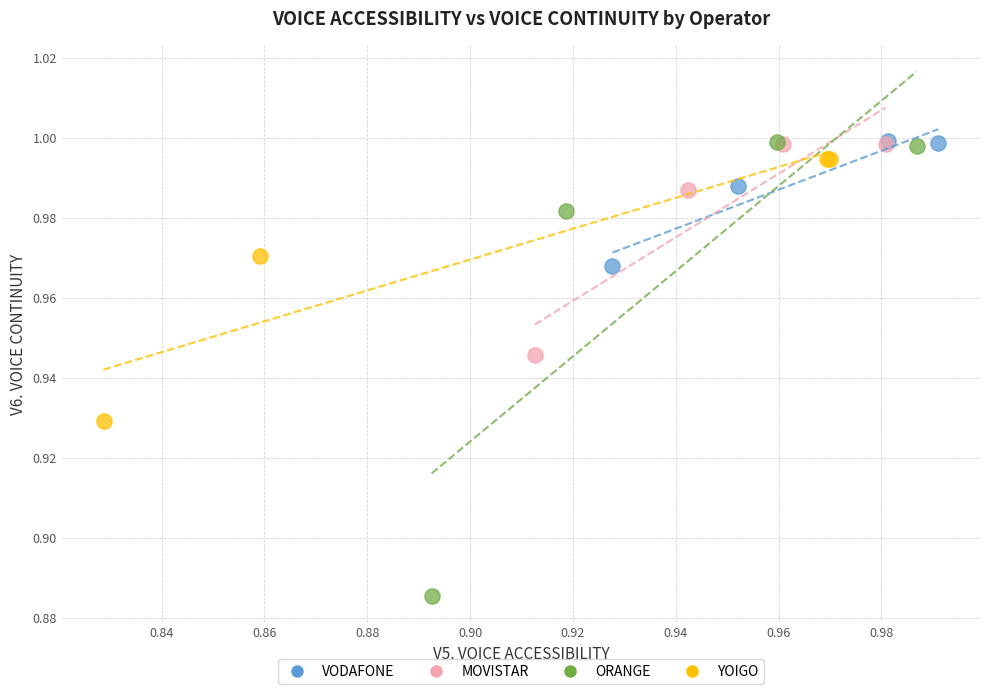

Which series has the widest spread of Y values?

ORANGE